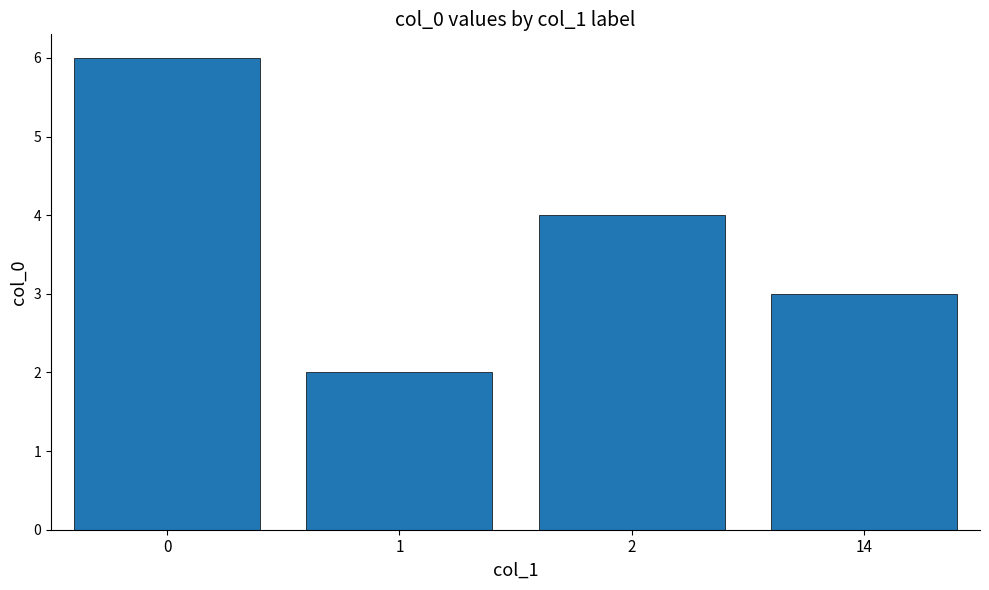

The chart shows a value of 4 at 2. True or false?

True